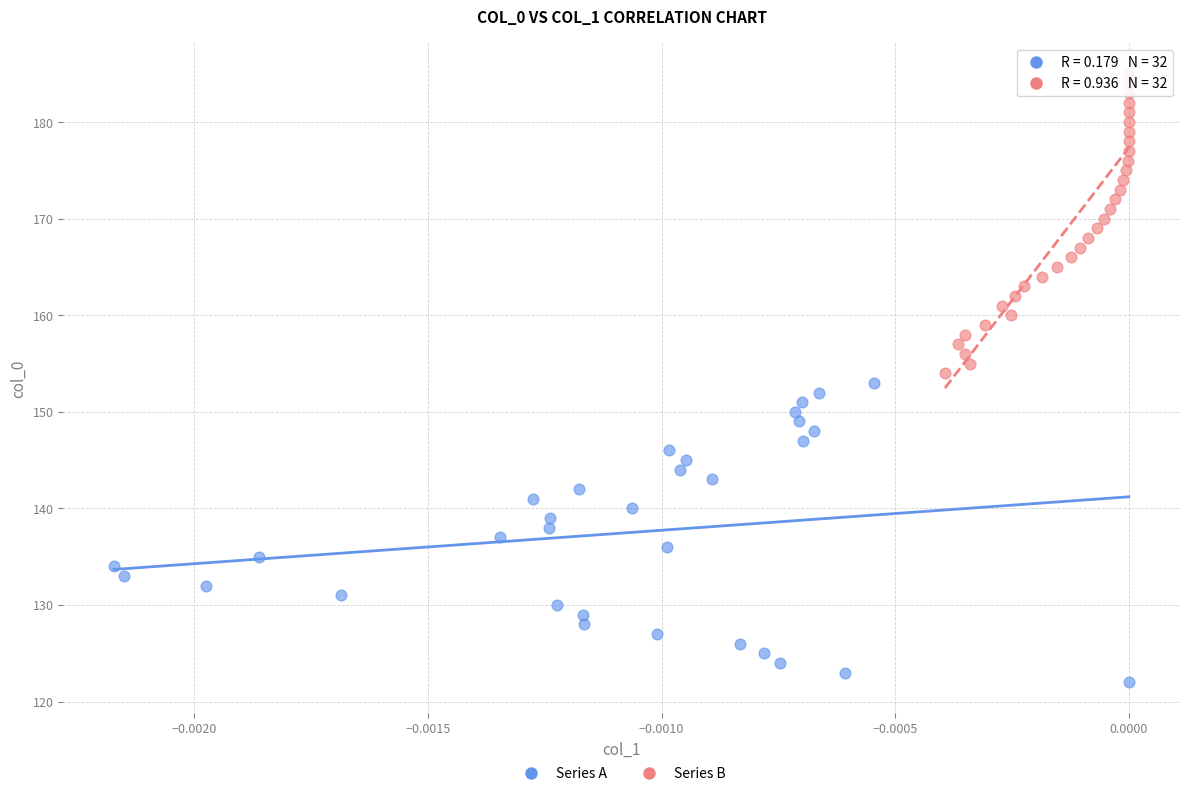

Which series contains the lowest Y value?

Series A